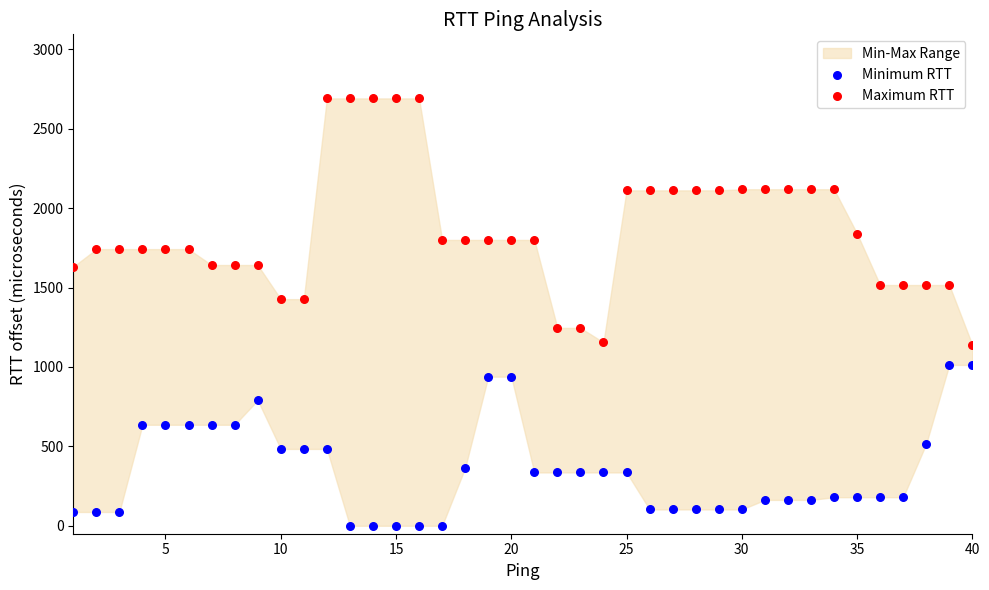

Which series has the widest spread of Y values?

Maximum RTT